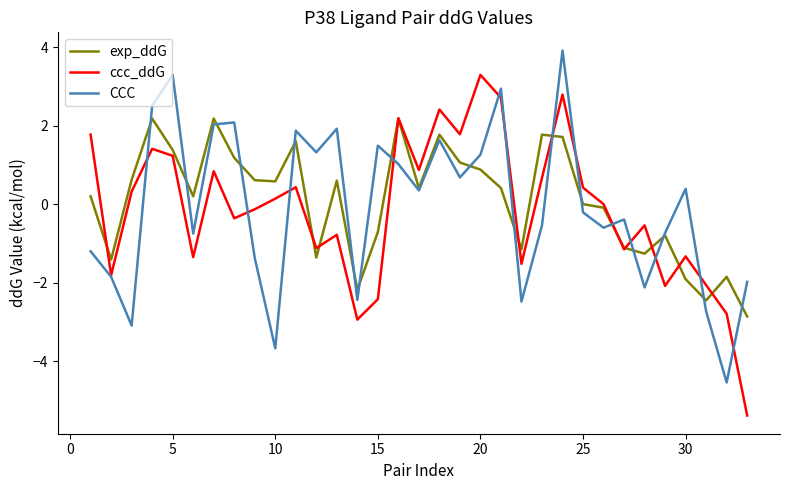

What is the maximum value for ccc_ddG?

3.3